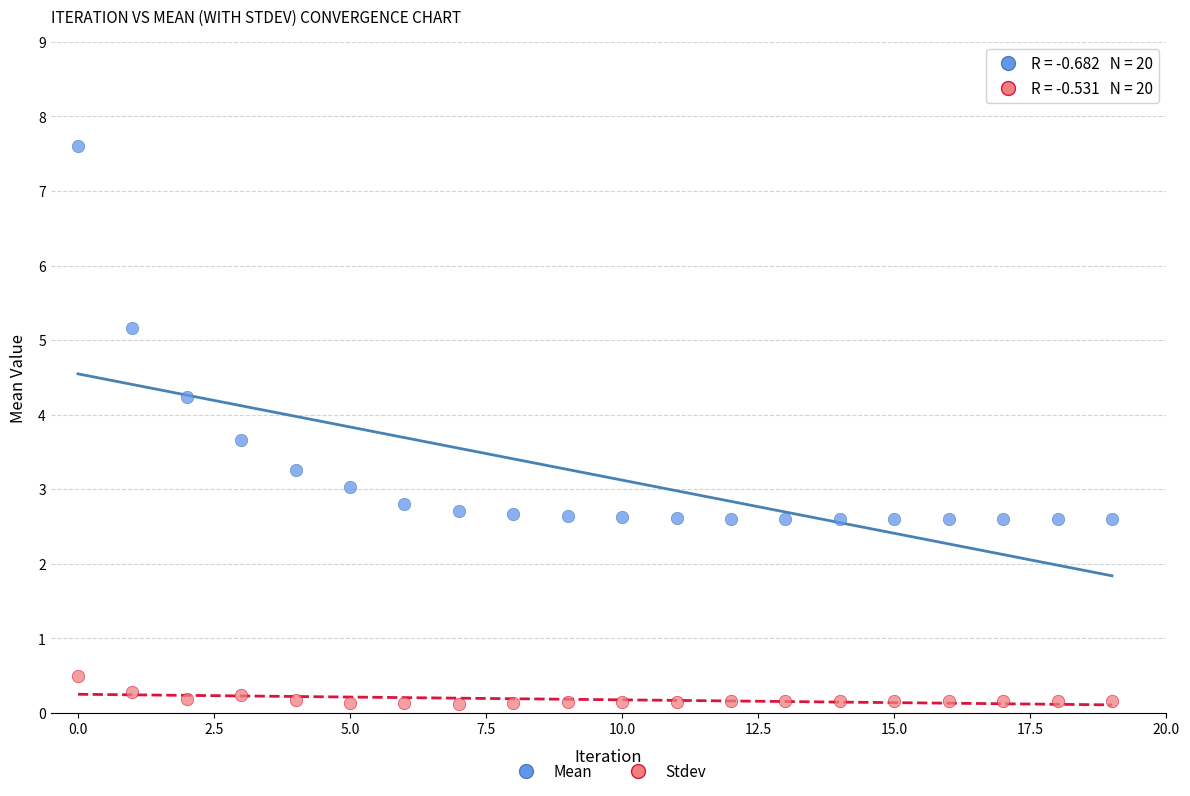

In the Mean series, what Y value is closest to 5?

5.2